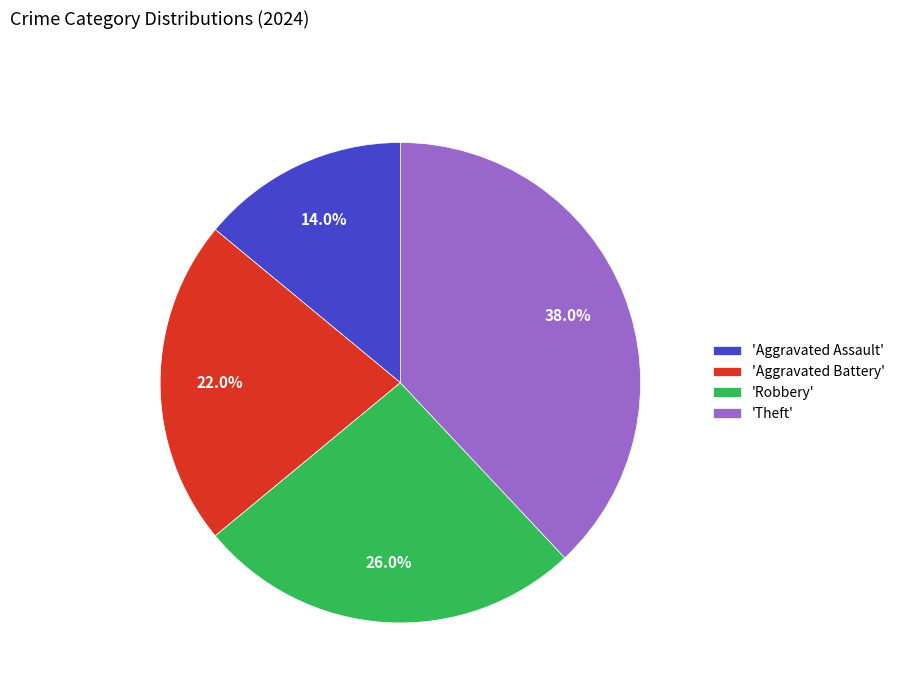

Which category has the biggest portion of the pie?

'Theft'